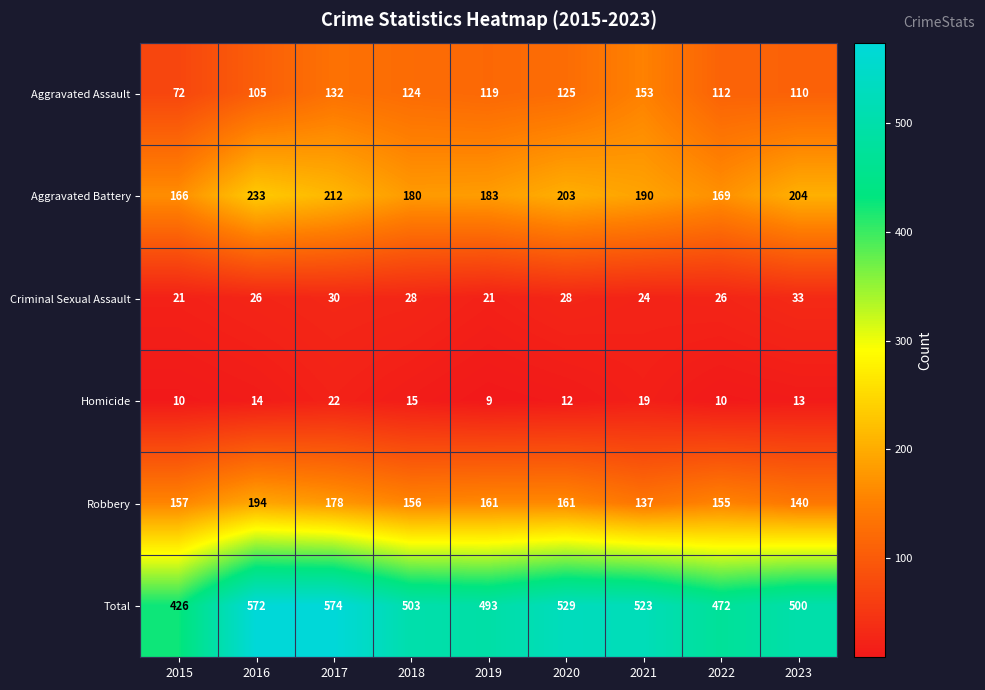

Which label corresponds to the smallest value in the chart?

2019